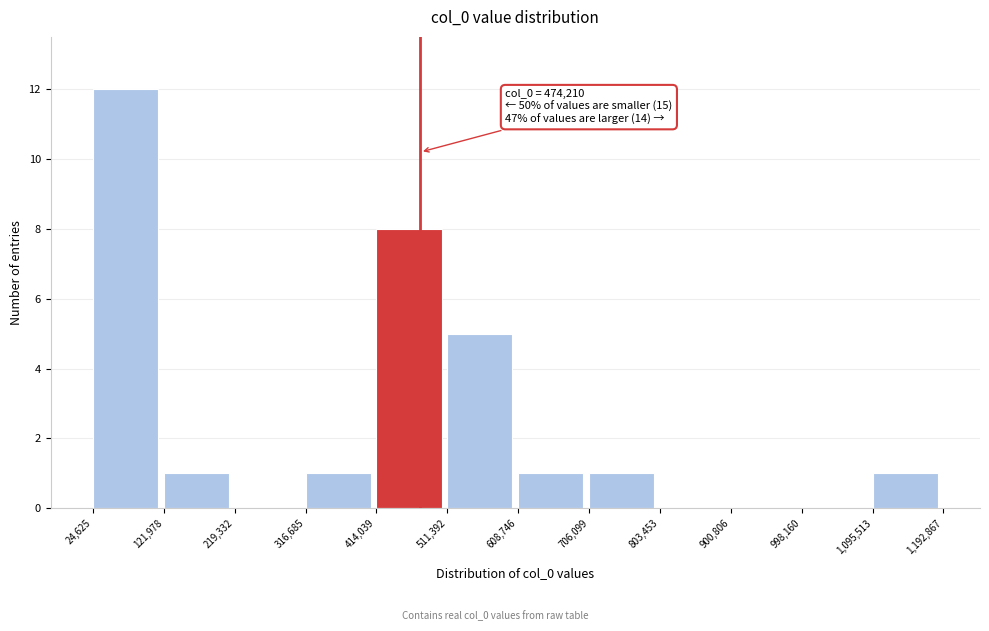

Which range on the x-axis has the tallest bar?

24,625 to 121,978